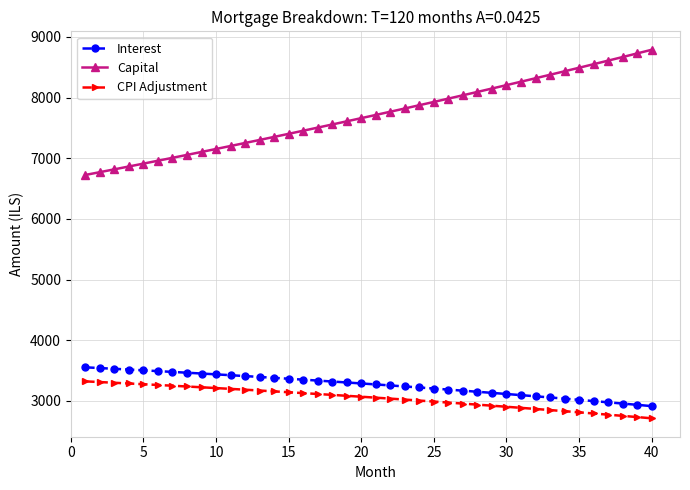

At how many categories does at least one series exceed 3582?

40